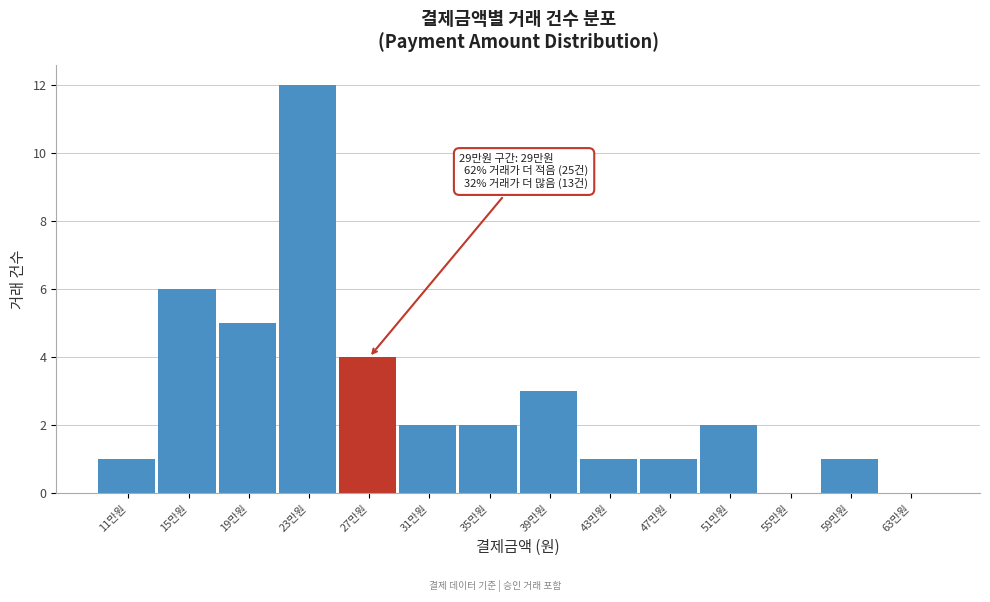

Reading right to left, list all the values displayed in this chart.

63만원=0	59만원=1	55만원=0	51만원=2	47만원=1	43만원=1	39만원=3	35만원=2	31만원=2	27만원=4	23만원=12	19만원=5	15만원=6	11만원=1